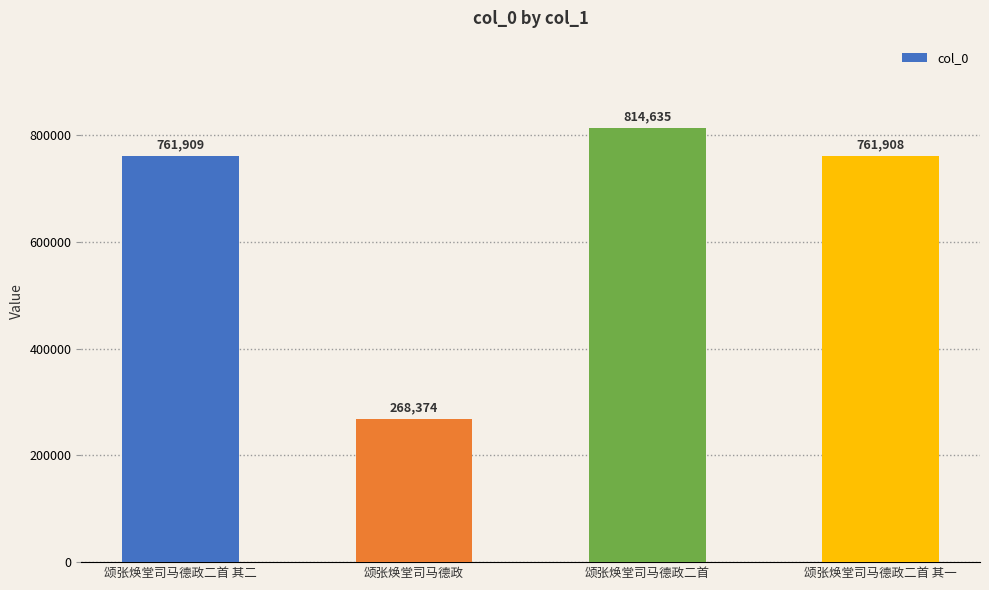

Reading left to right, what are all the values shown in this chart?

761909	268374	814635	761908